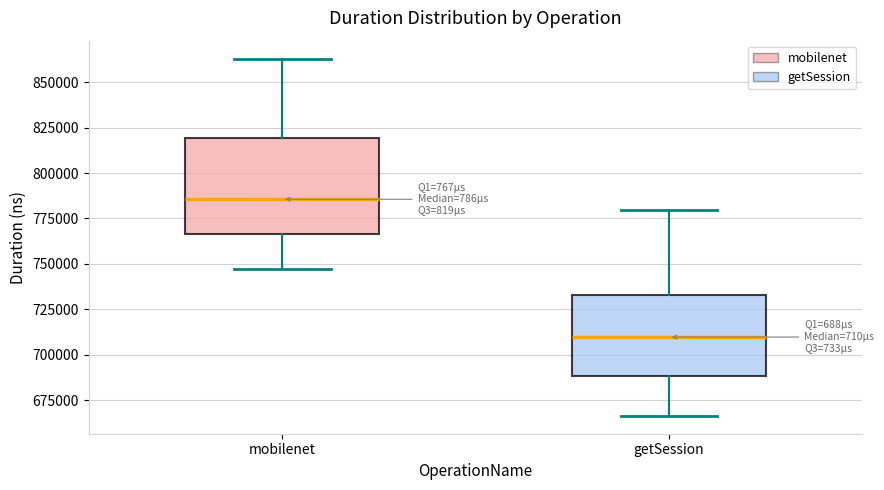

Comparing the boxes themselves (not the whiskers), which one is the tallest?

mobilenet